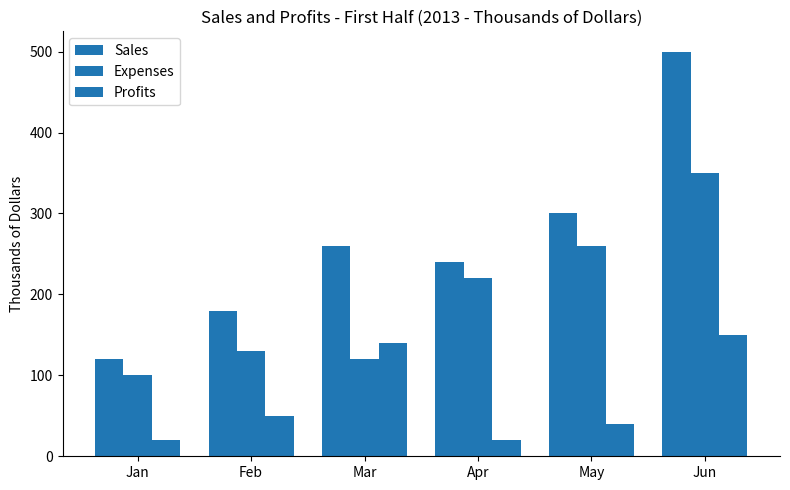

Which series changed the most between Jan and Apr?

Sales